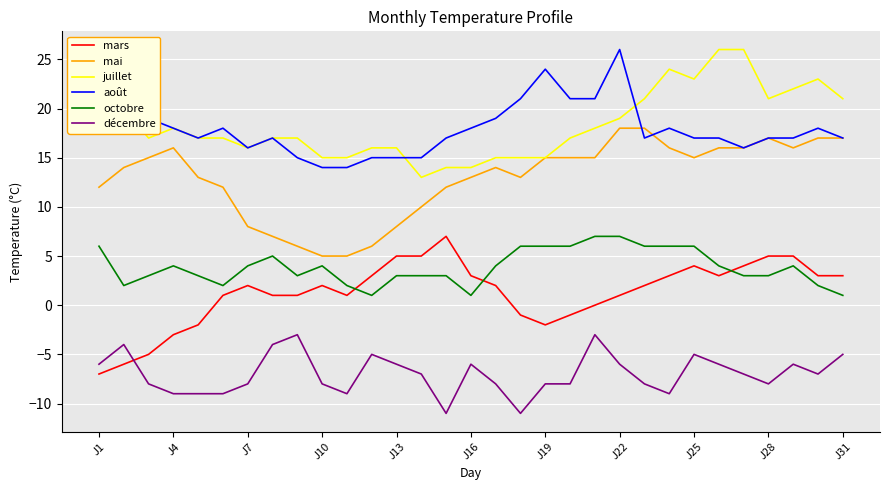

True or false: mai and octobre intersect in this chart.

False